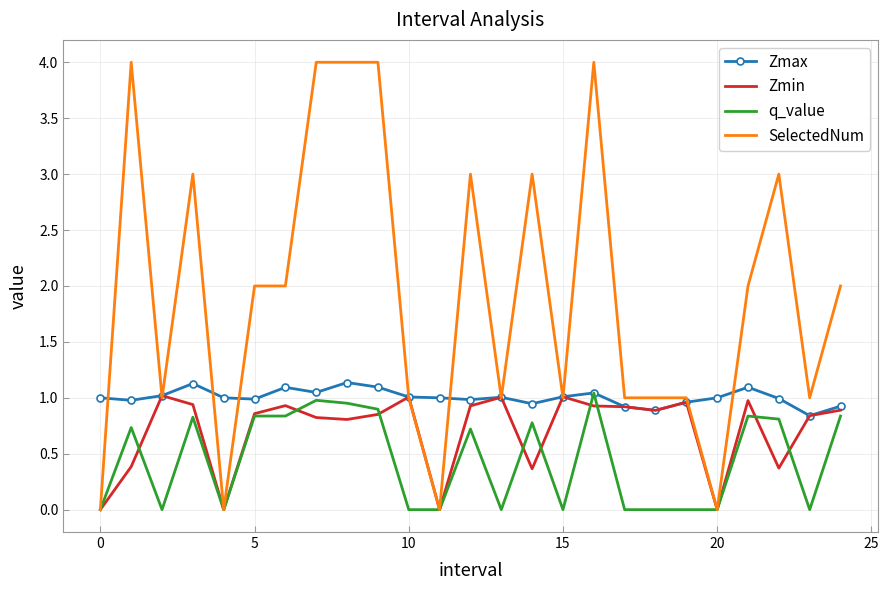

What is the maximum value shown in the chart?

4.0